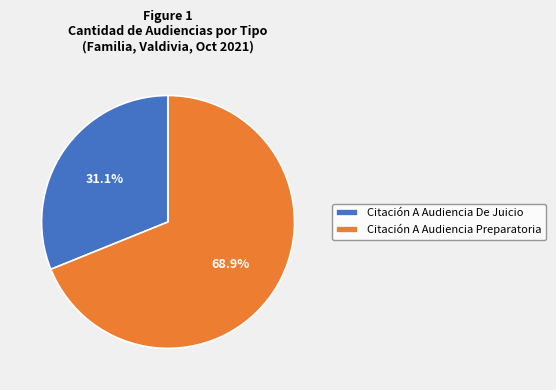

How many segments does this pie chart have?

2